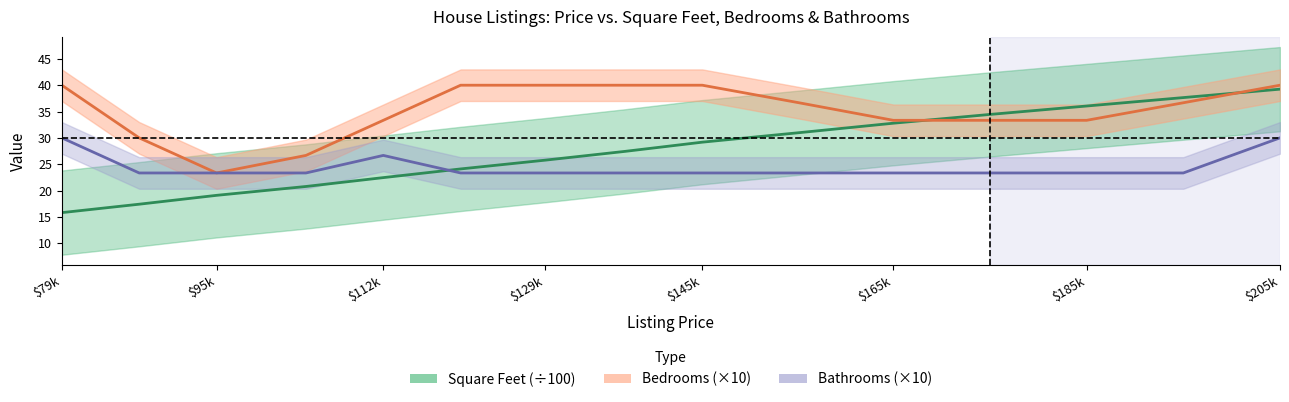

Which series changed the most between $112k and $129k?

Bedrooms (×10)